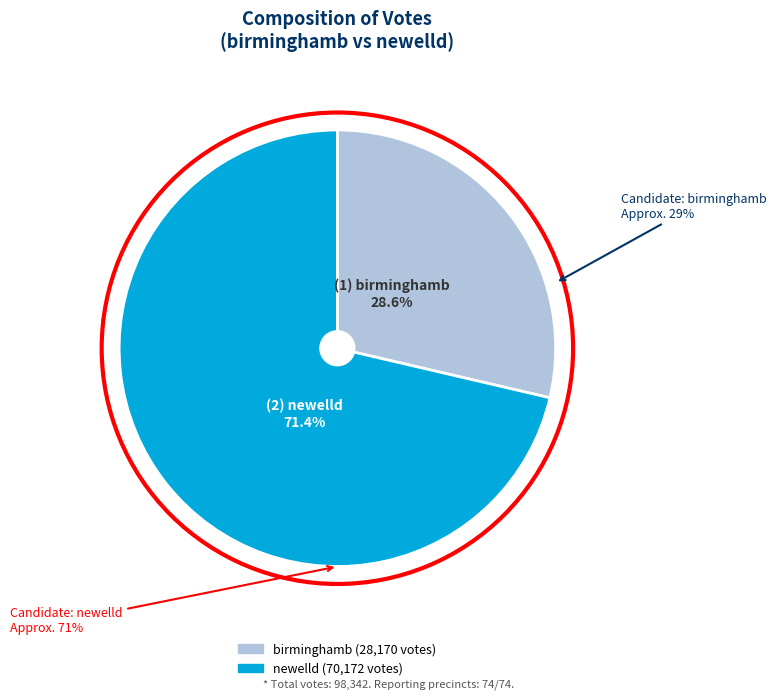

The newelld slice represents 59% of the pie. True or false?

False